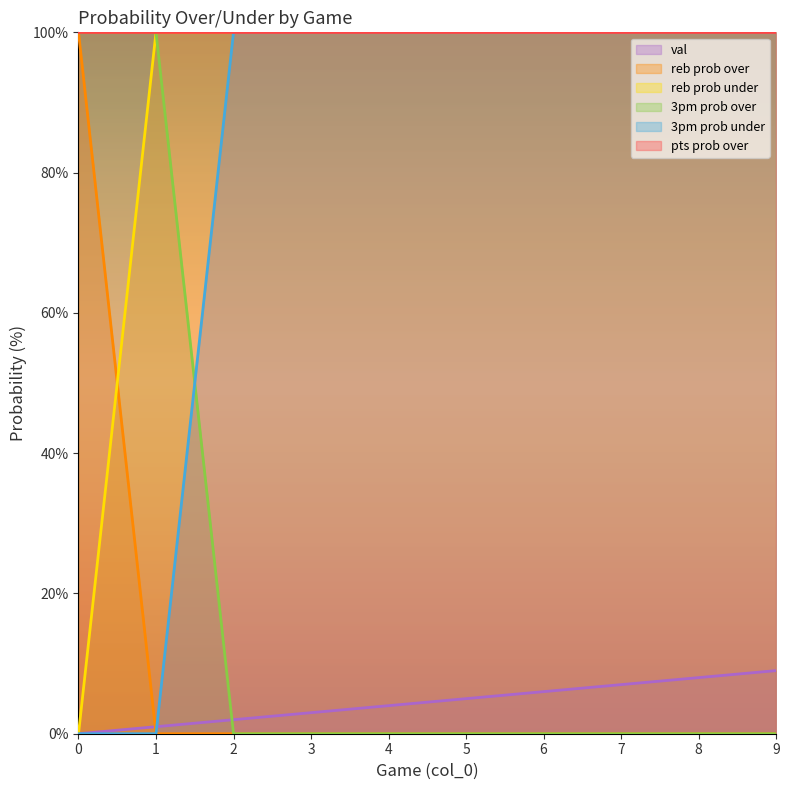

What is the value of the reb prob under point at the 7th from the left?

100